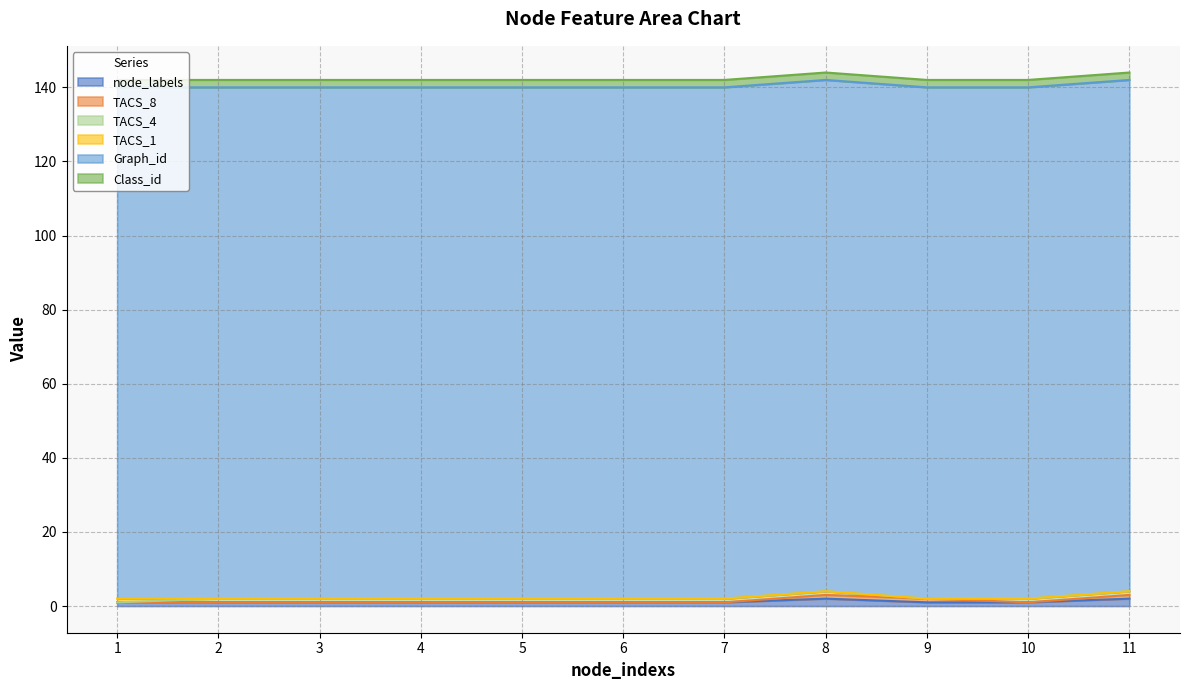

Between 4 and 3, which is larger?

4